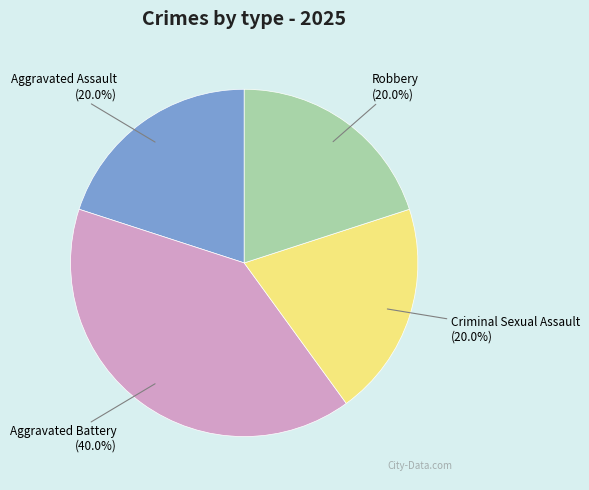

To the nearest percent, what is the difference between the largest and smallest slice percentages?

20%